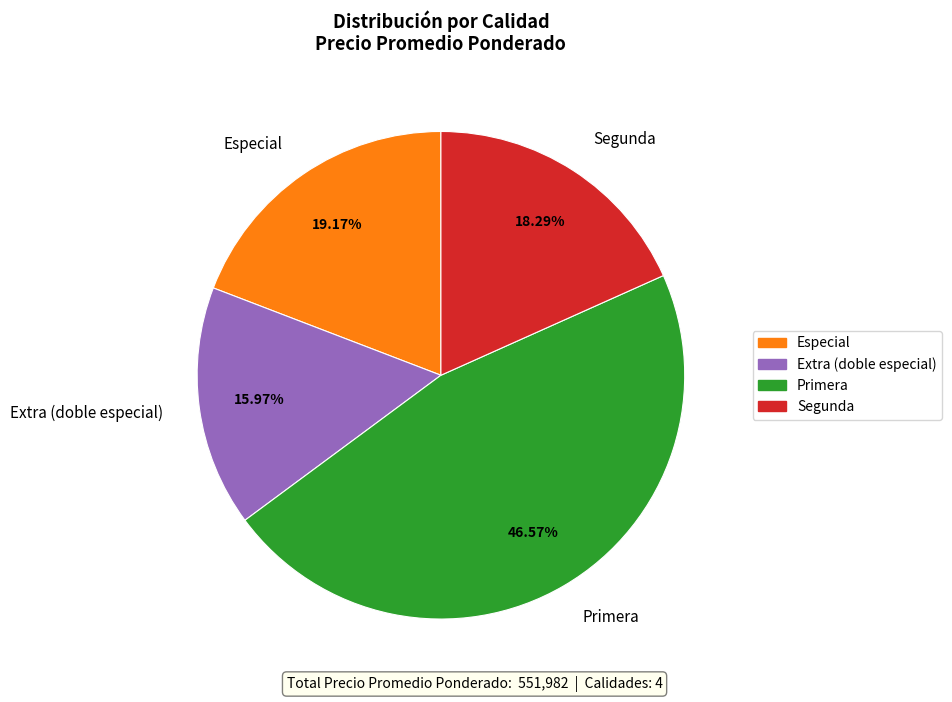

Between Primera and Especial, which is larger?

Primera